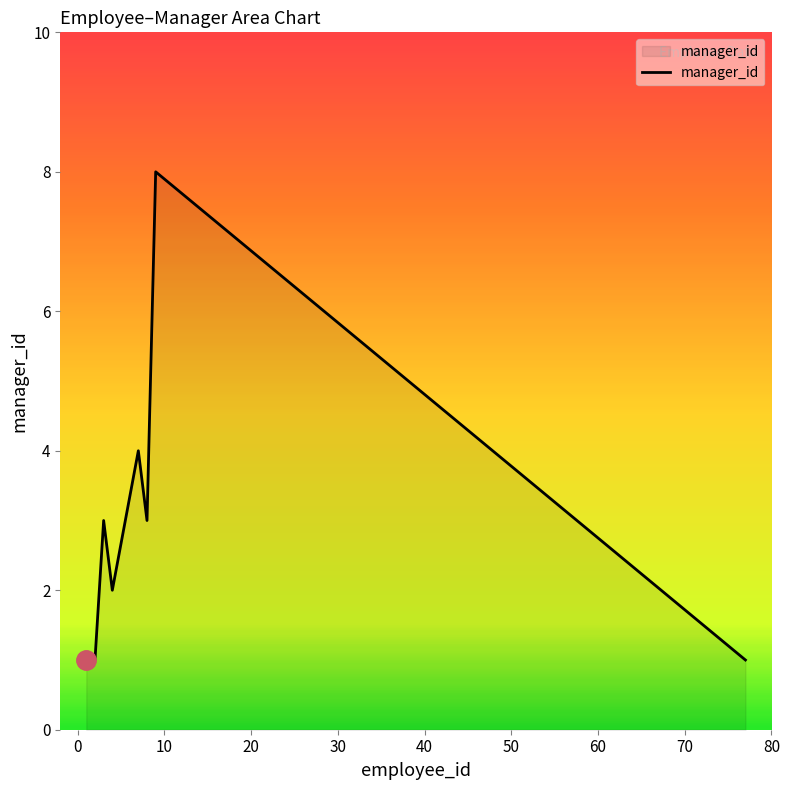

What is the greatest value displayed?

8